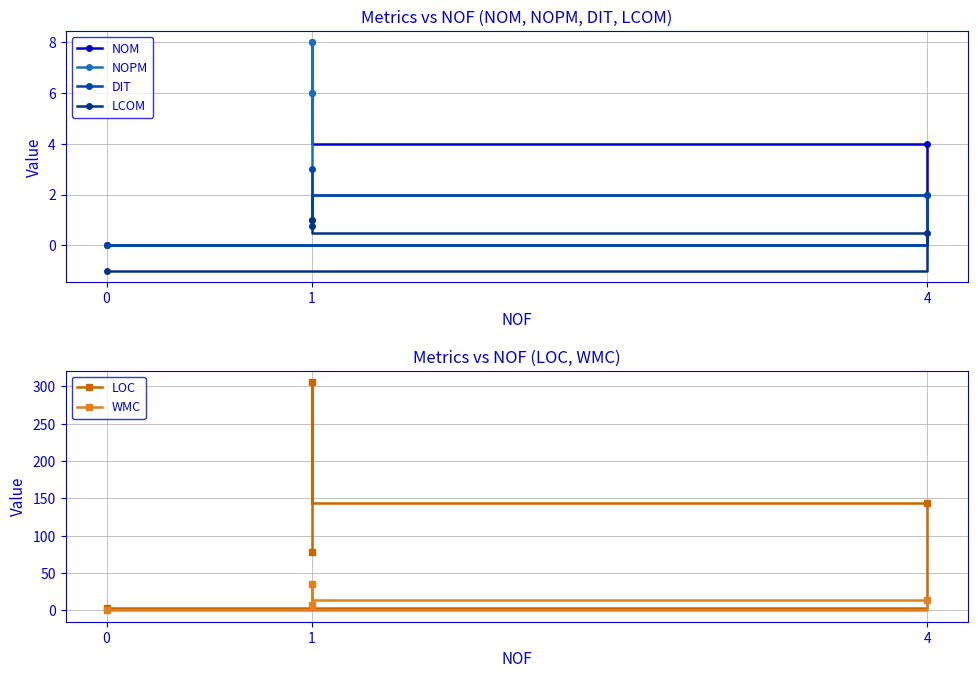

The NOPM series shows 10.3 at 1. True or false?

False